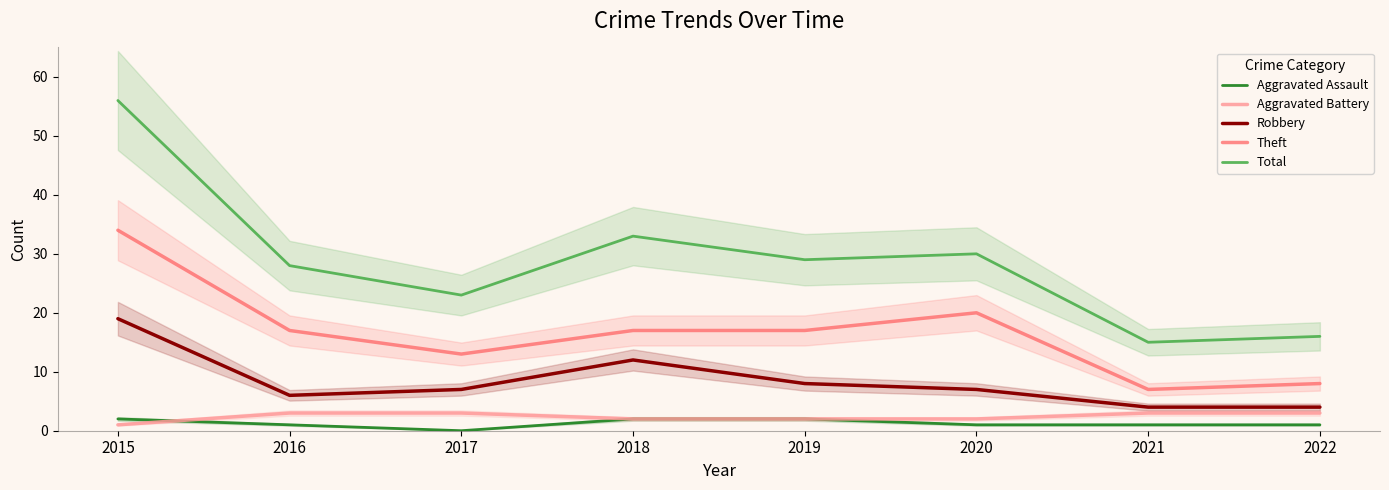

How many interior local valleys does the Theft series have?

2